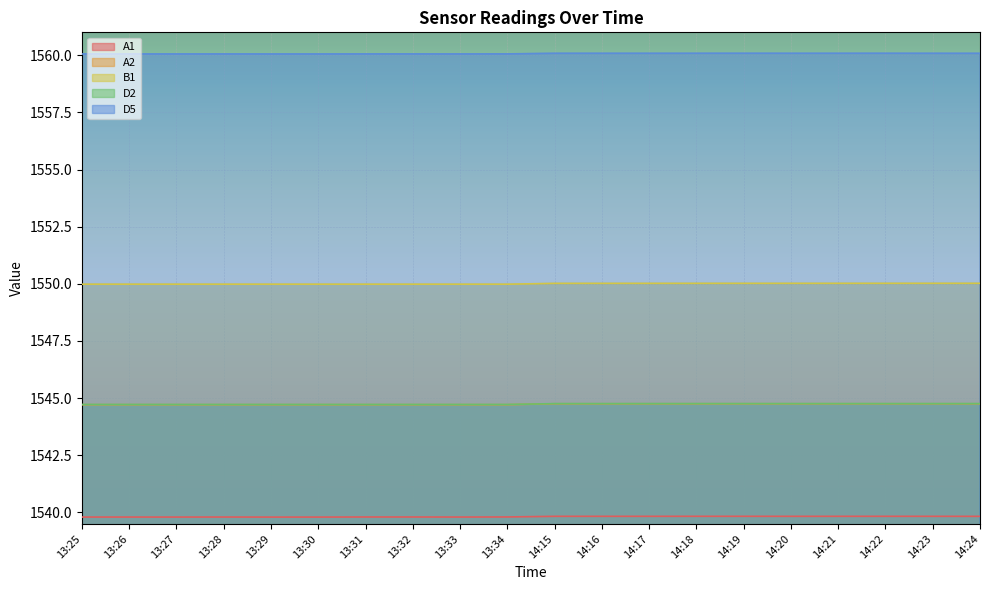

What is the minimum value for A1?

1539.8